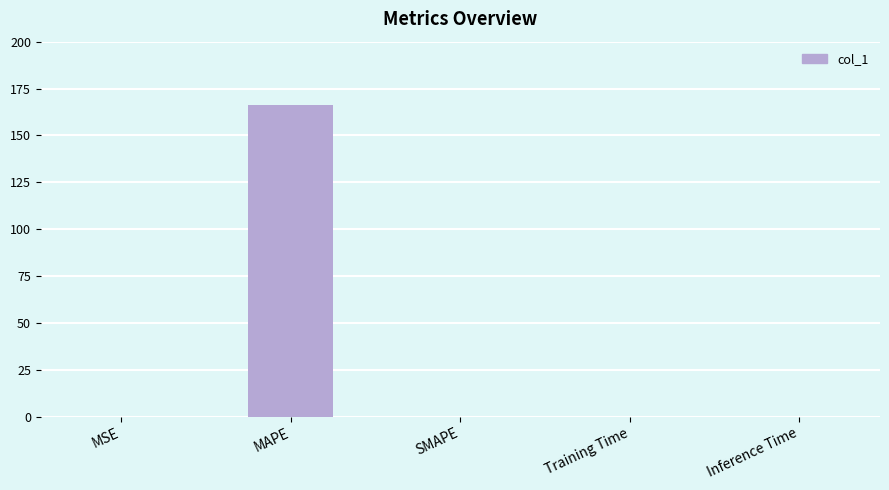

How many categories are shown in the chart?

5